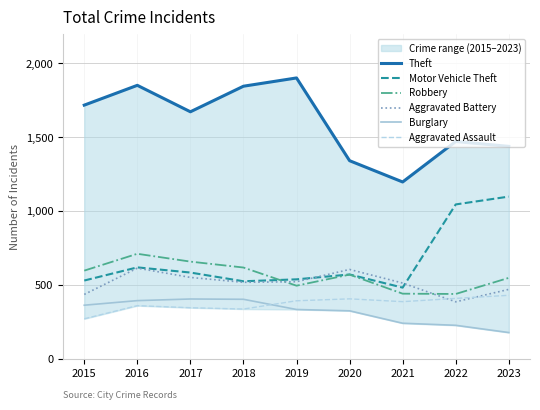

Which series has the widest spread of values?

Theft